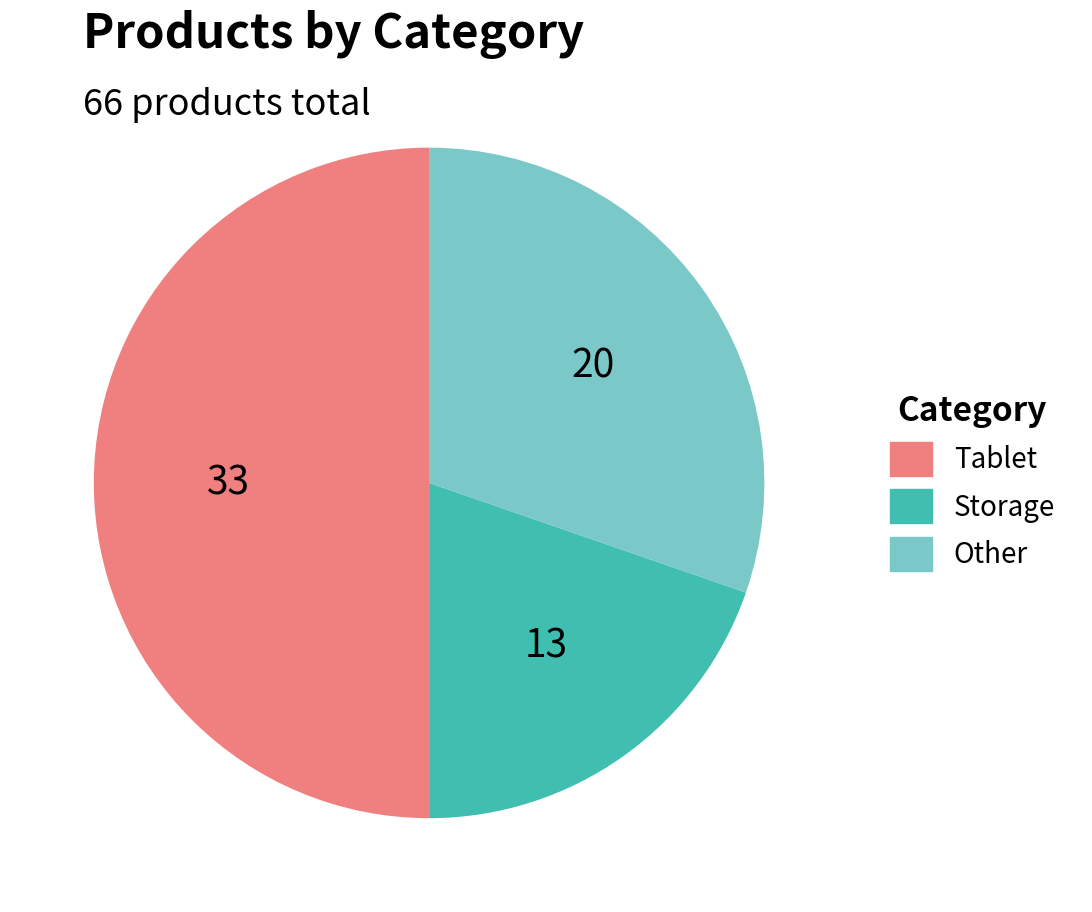

Is it true that Other is 30% of the pie?

True